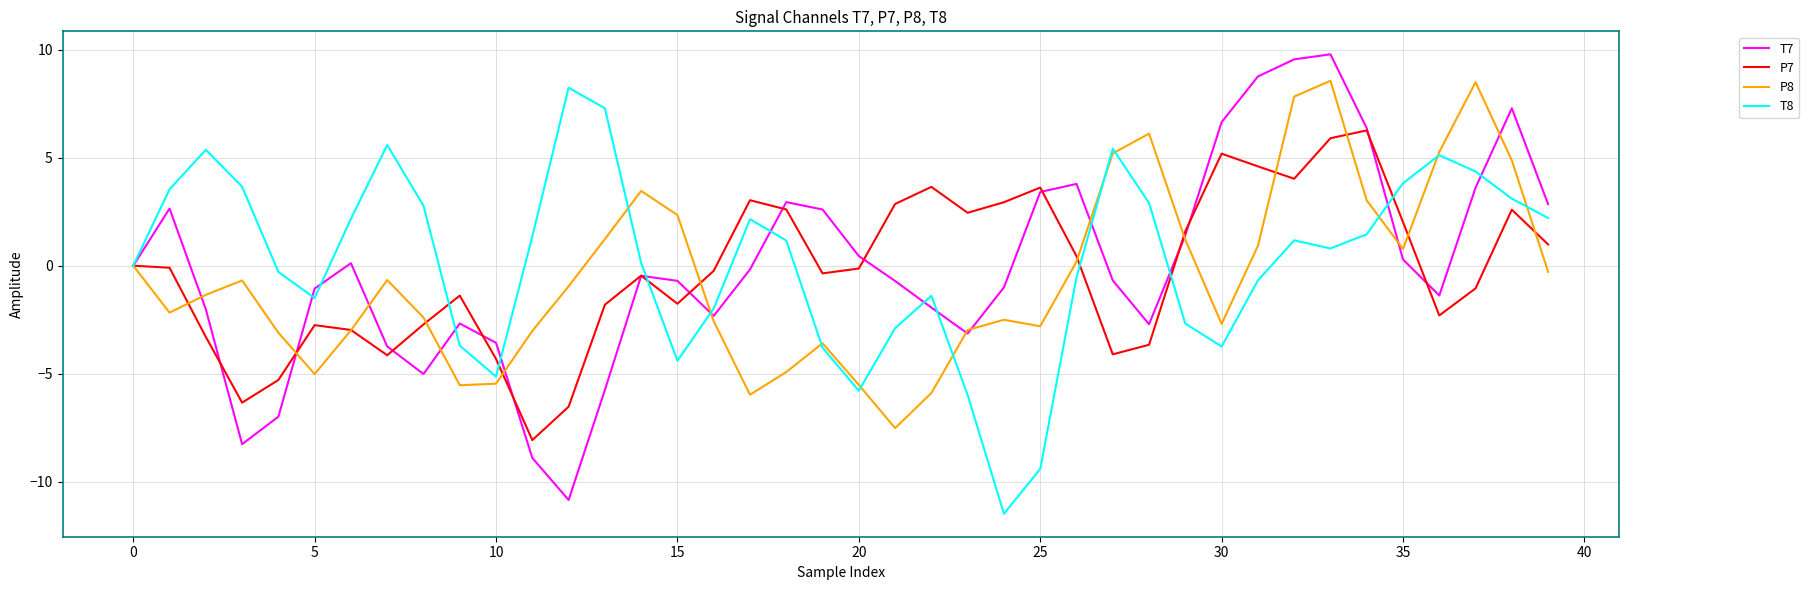

What is the maximum value for P8?

8.6